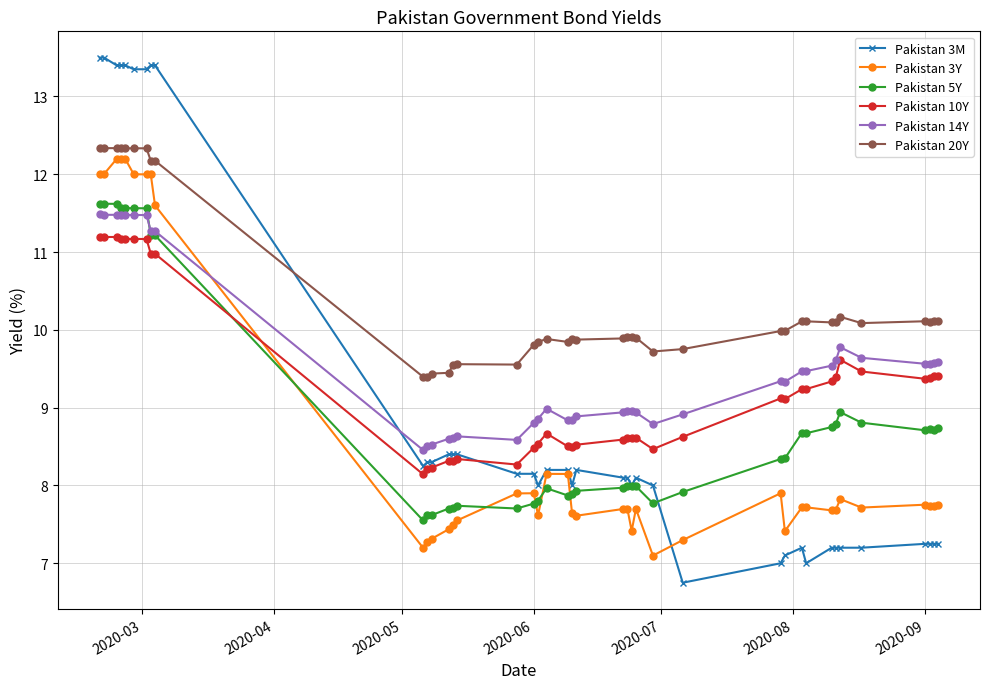

Which series ends up on top after the final intersection of Pakistan 14Y and Pakistan 3Y?

Pakistan 14Y